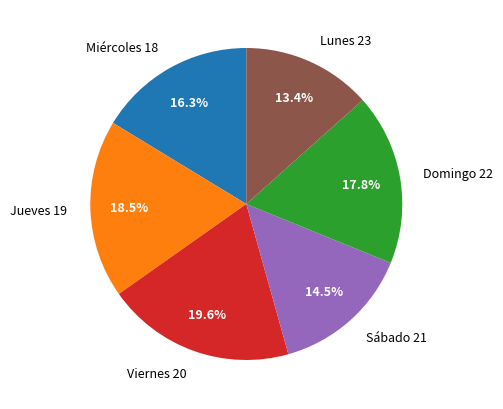

Which category has the biggest portion of the pie?

Viernes 20